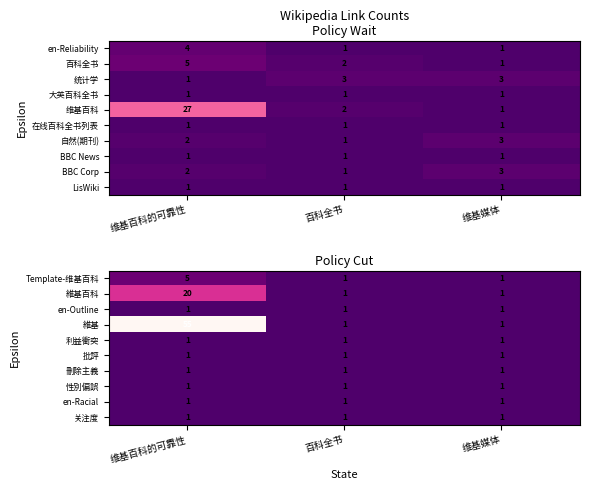

Is it true that Template-维基百科 equals 0 at 百科全书?

False